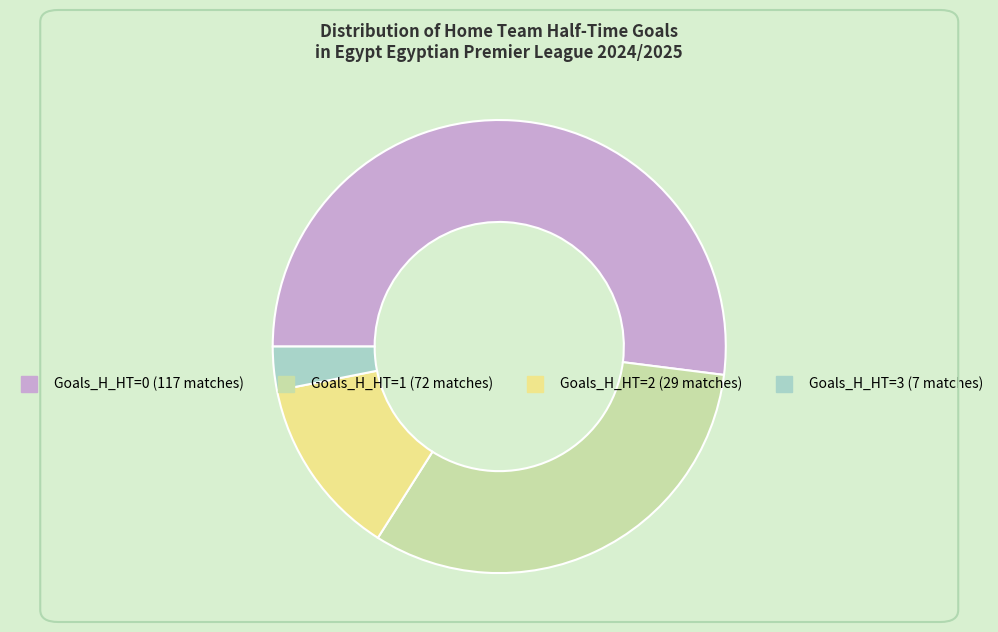

Is there a majority slice in this chart?

Yes